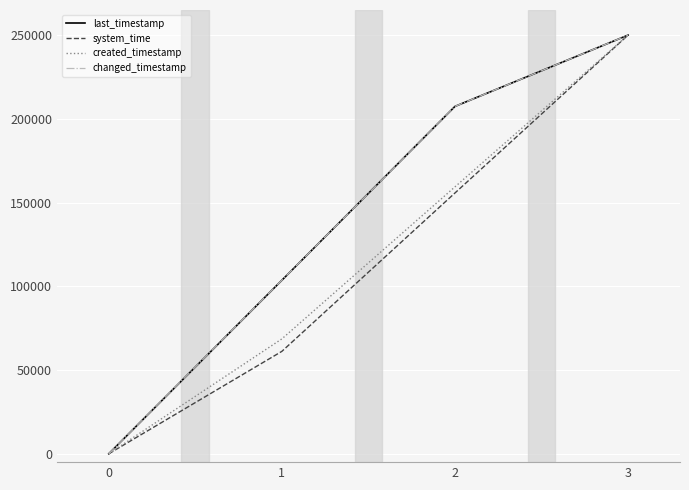

True or false: system_time and changed_timestamp cross at least once.

False